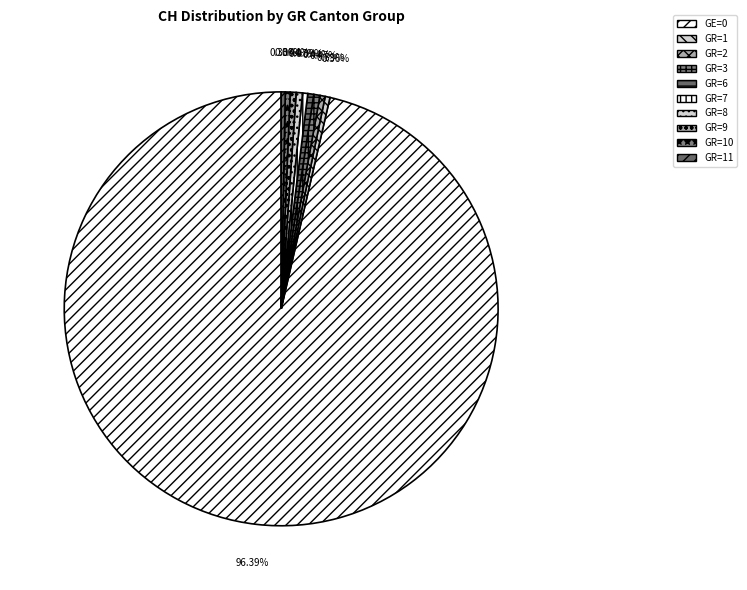

Count the number of slices in the pie.

10